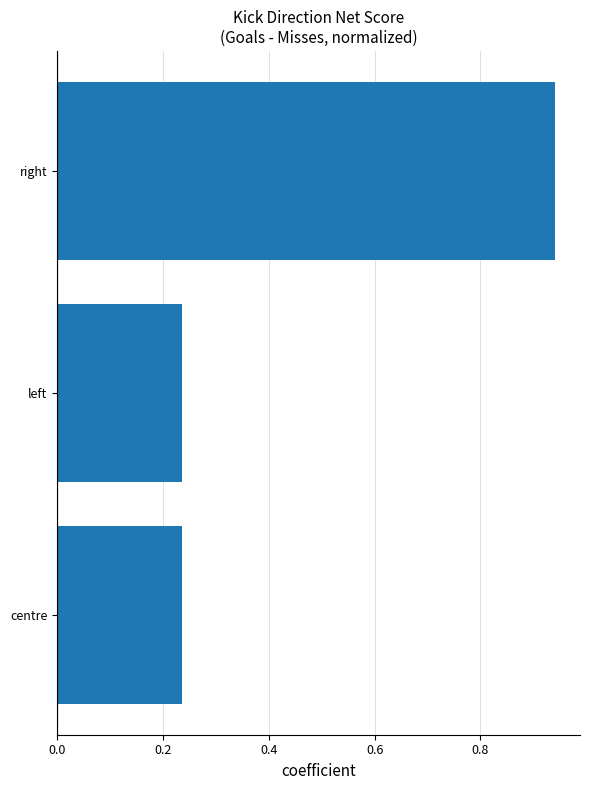

The value at right is 0.3. True or false?

False